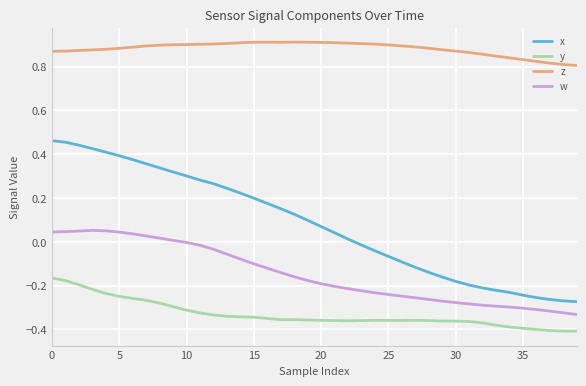

What is the difference between the maximum and minimum values in the x series?

0.7